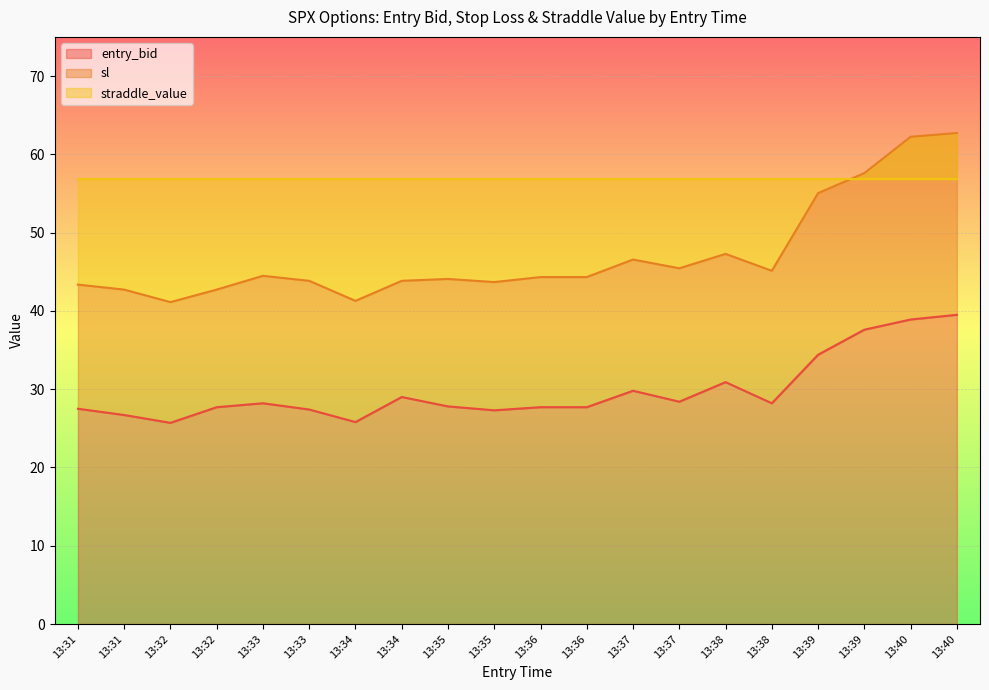

Where is the first local maximum for sl?

13:33